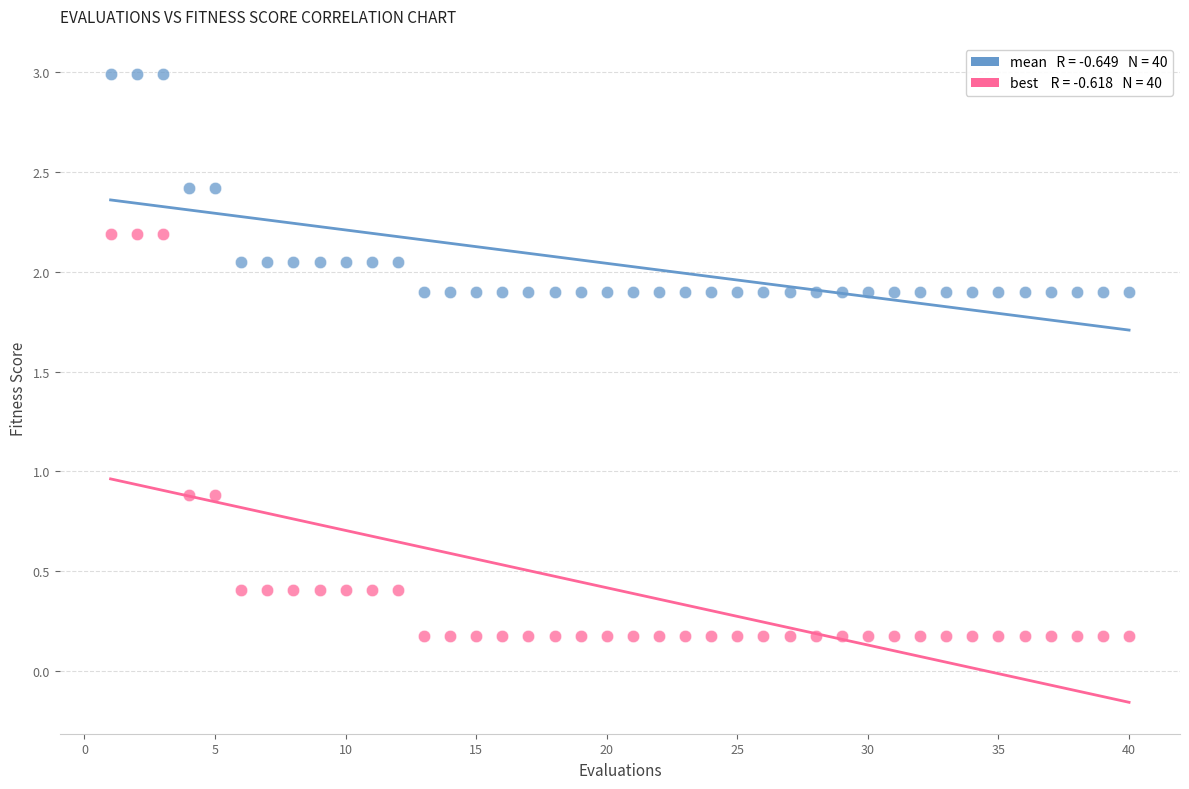

Across all data points, what is the range of X values (max minus min)?

39.0